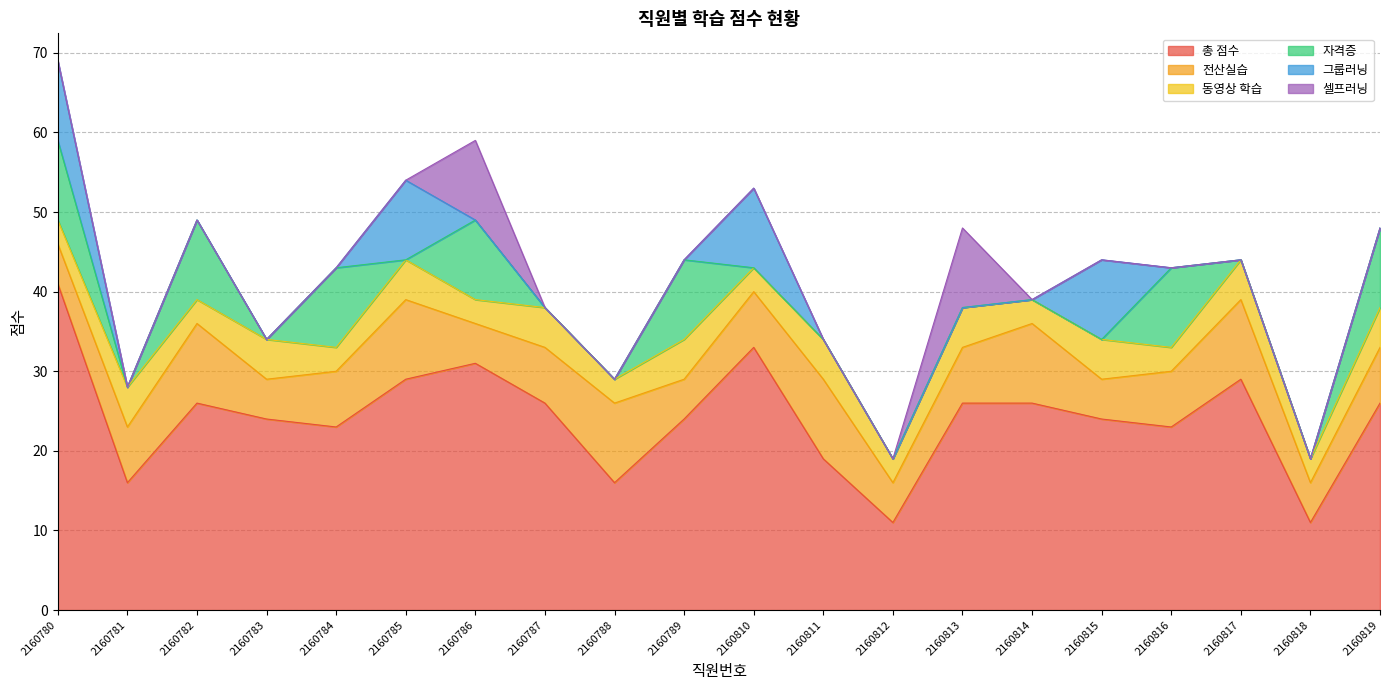

At which category is the sum across all series the highest?

2160780